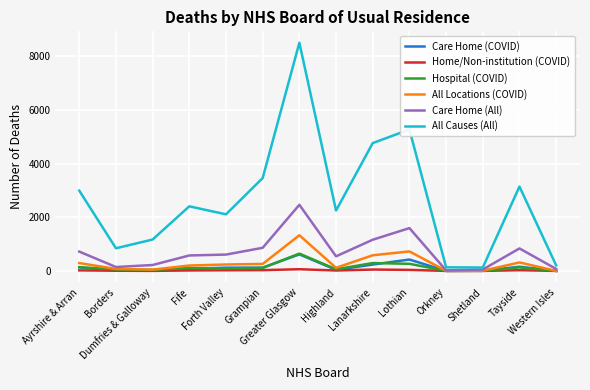

The value of Home/Non-institution (COVID) at Greater Glasgow is 63. True or false?

True